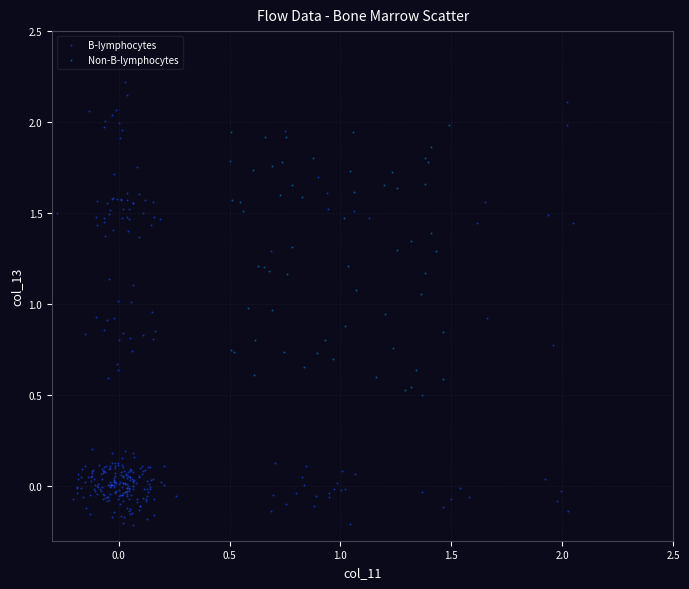

Which series contains the lowest Y value?

B-lymphocytes